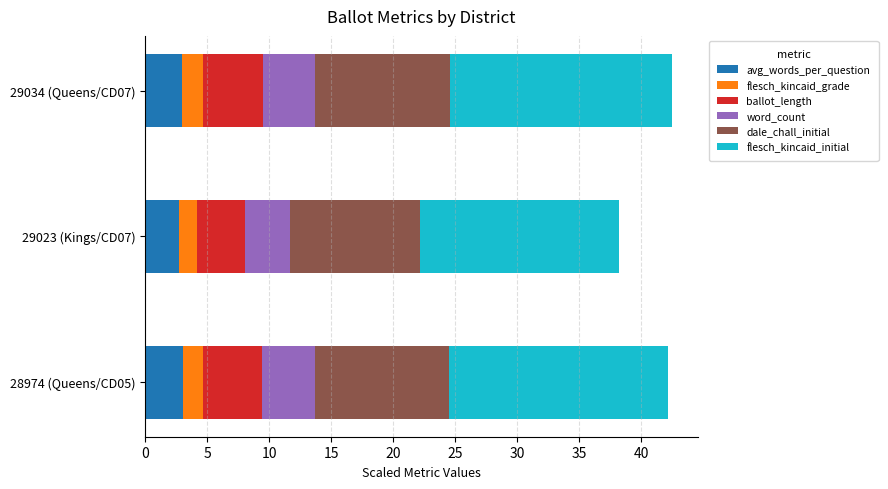

Is it true that avg_words_per_question equals 3.0 at 29034 (Queens/CD07)?

True